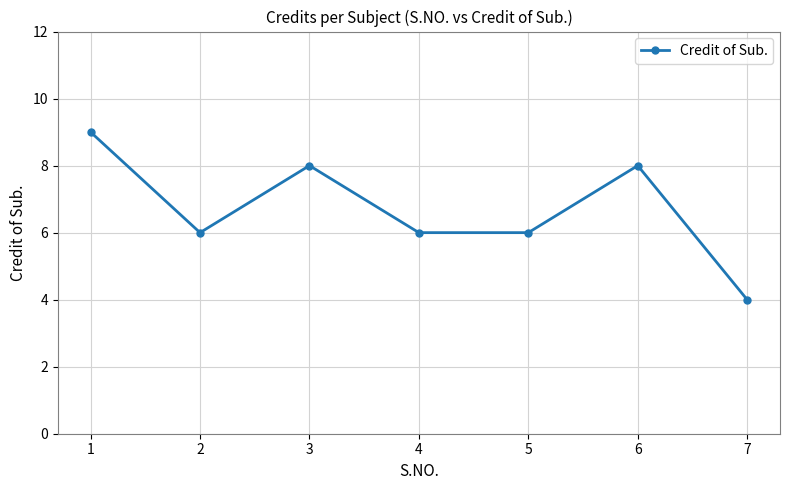

What is the average value?

7